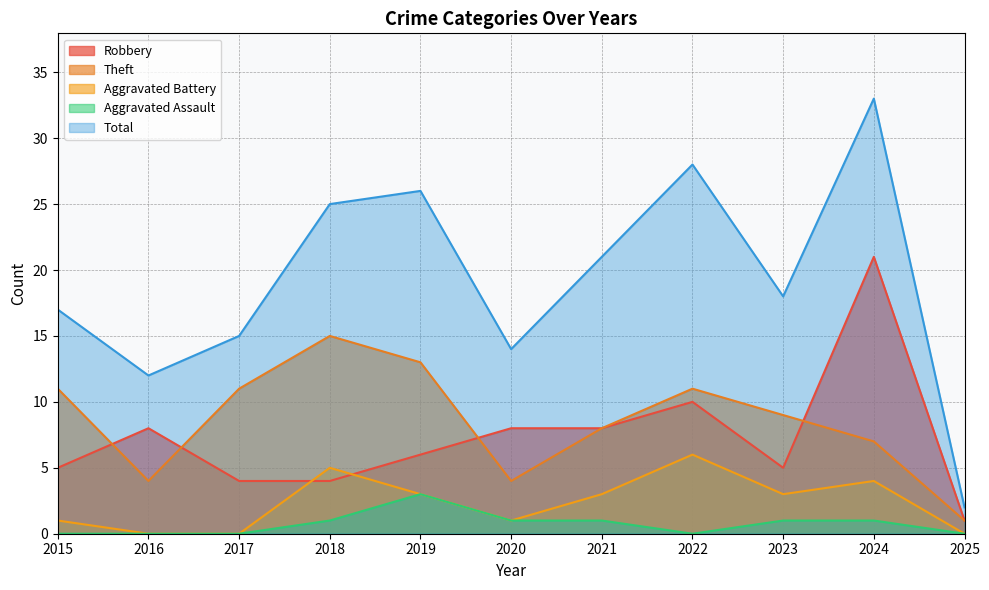

What is the difference between the second highest and minimum values in the Aggravated Assault series?

1